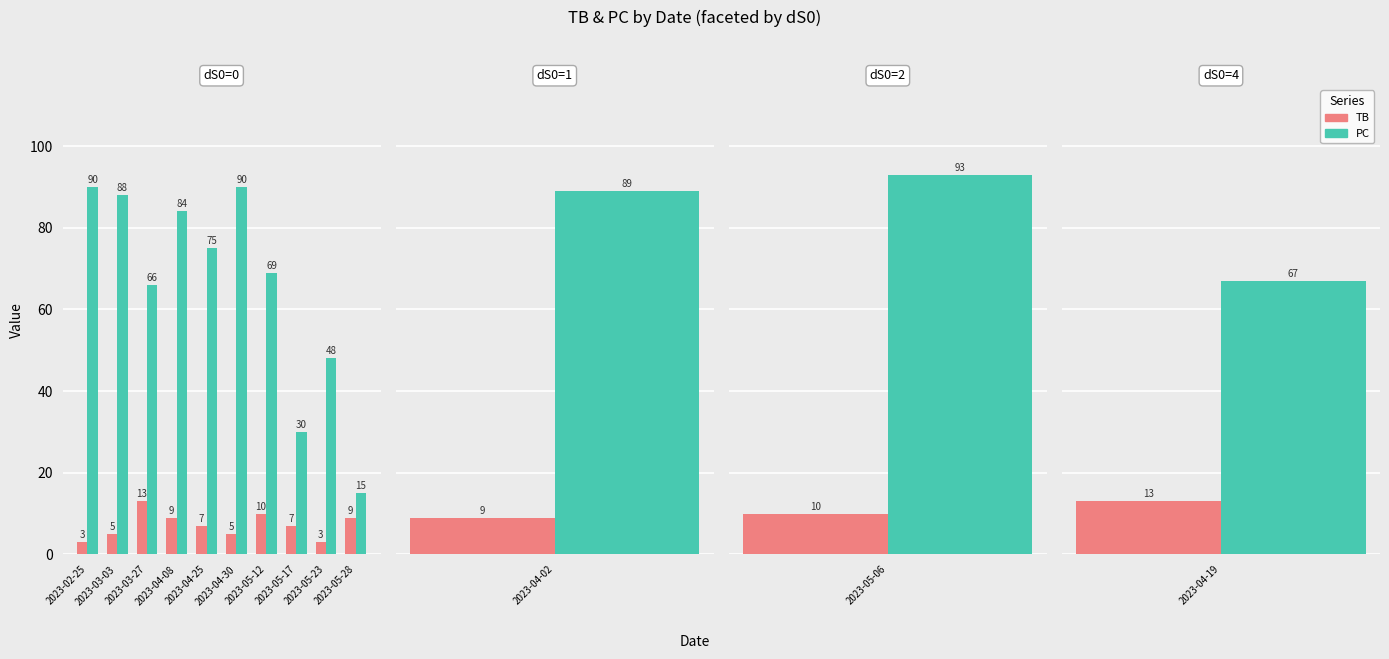

What position from the left is 2023-05-28?

10